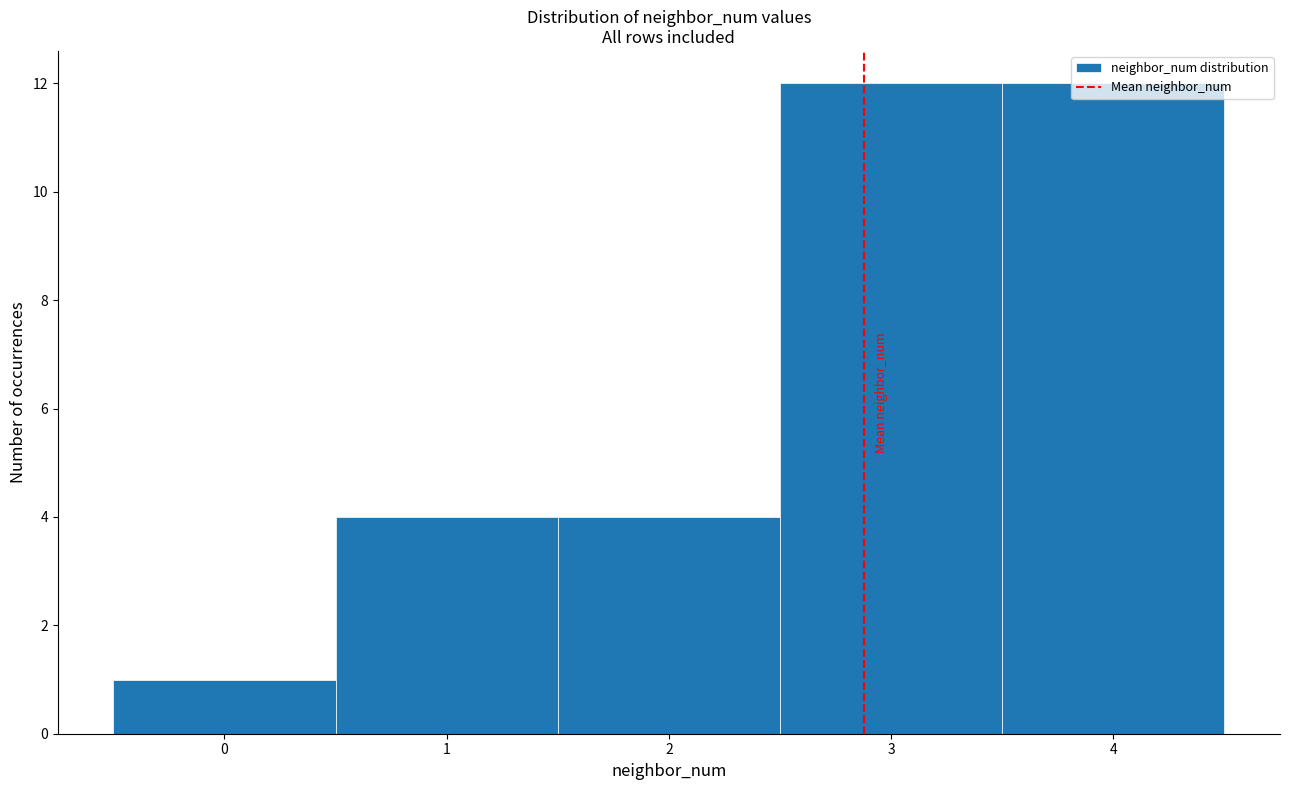

How tall is the bar that spans 2.5 to 3.5 on the x-axis? The values are not printed on the chart, so give them approximately, as read against the axis.

12